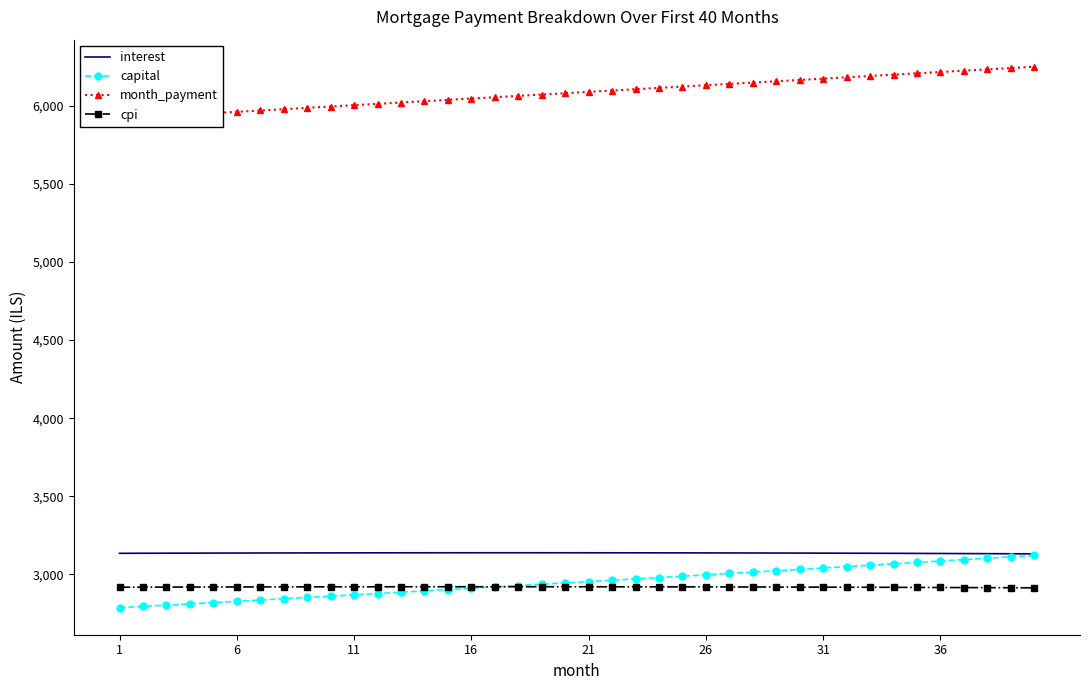

True or false: interest and cpi intersect in this chart.

False